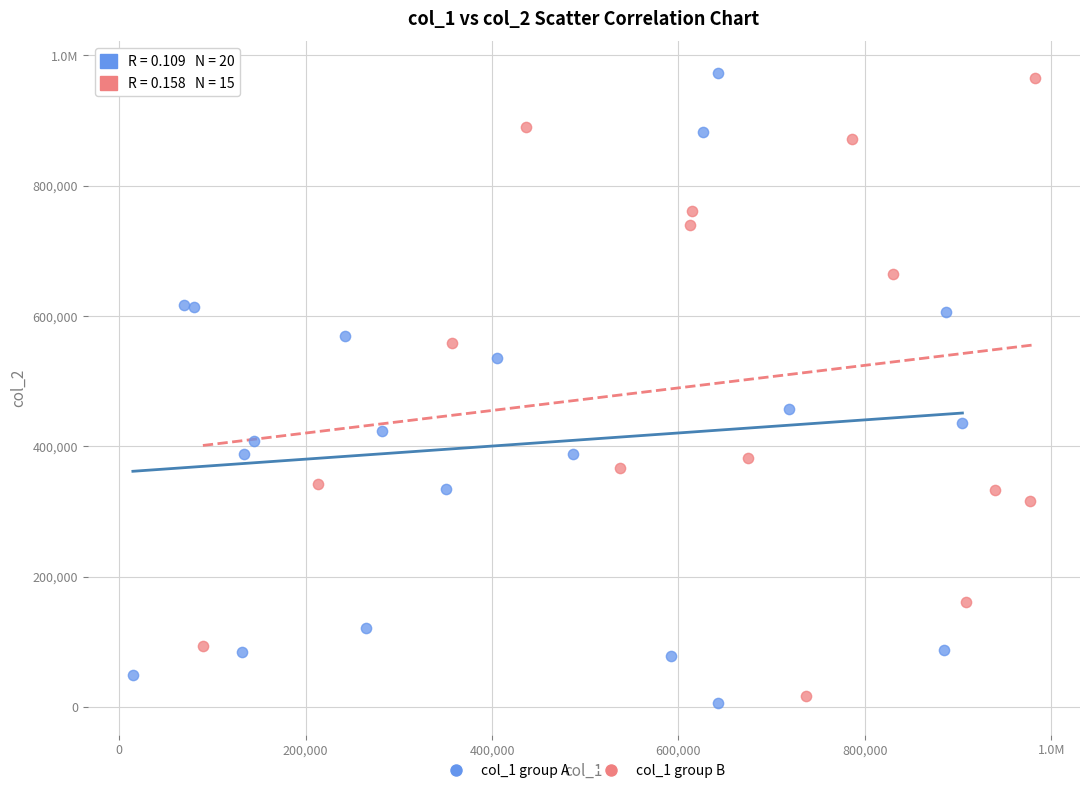

What are all the series names shown in the legend?

col_1 group A, col_1 group B